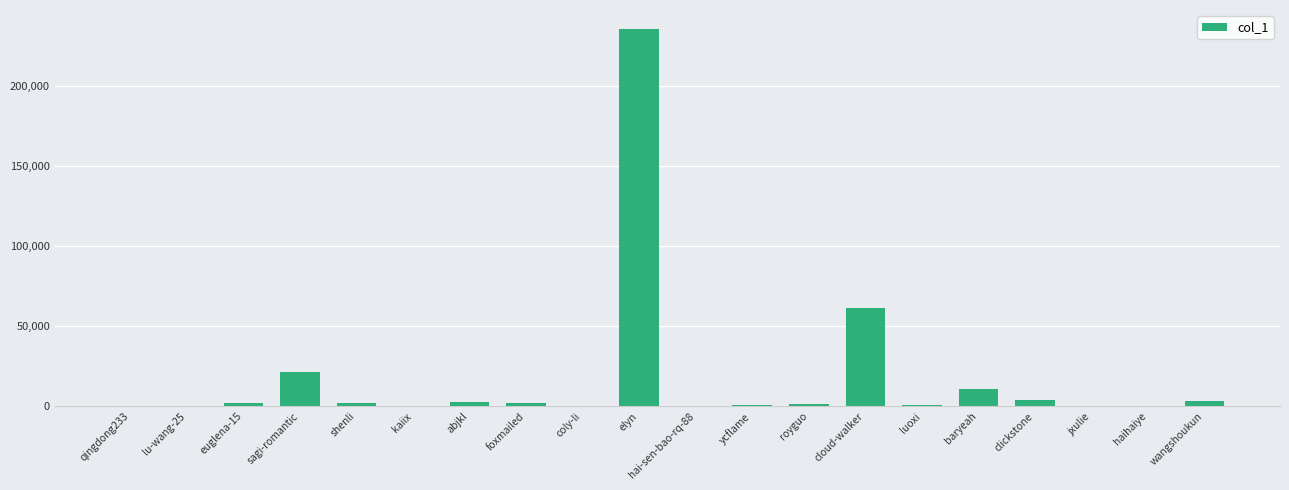

What is the sum of the values at hai-sen-bao-rq-88 and haihaiye?

165